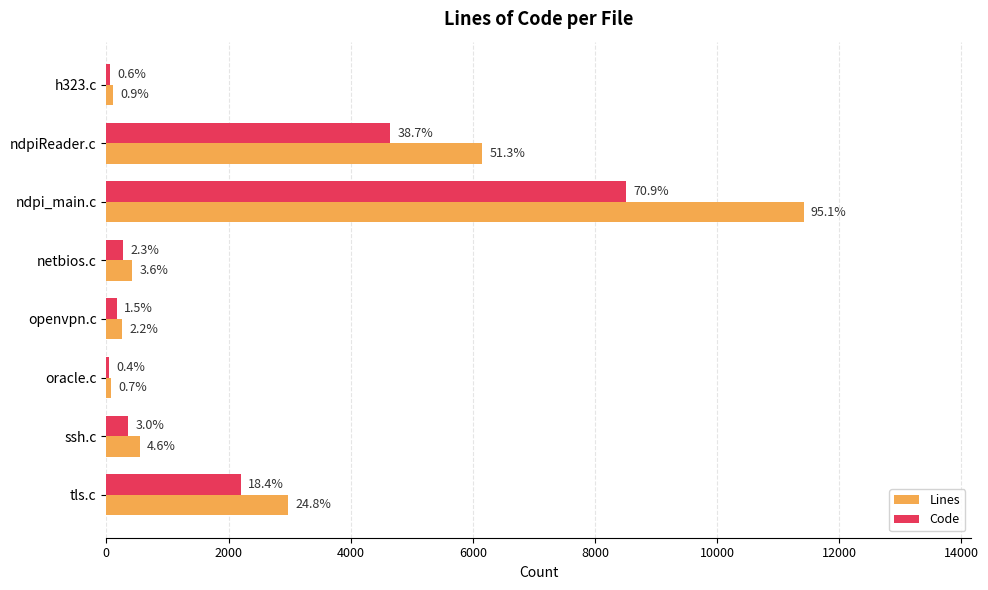

What is the sum of all Lines values?

21969